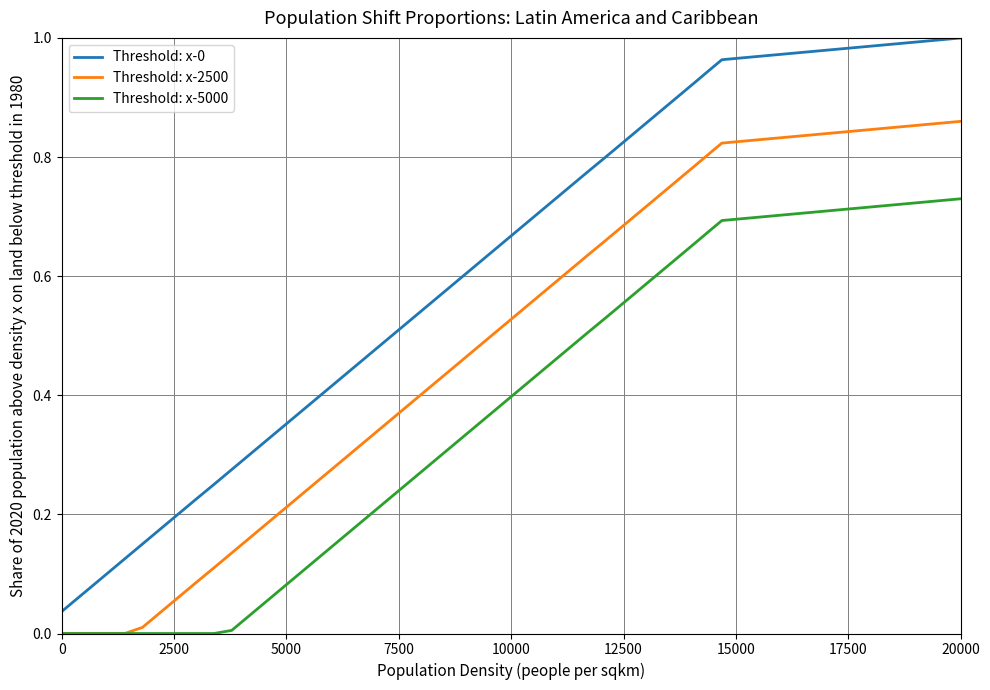

True or false: Threshold: x-0 and Threshold: x-5000 cross at least once.

False